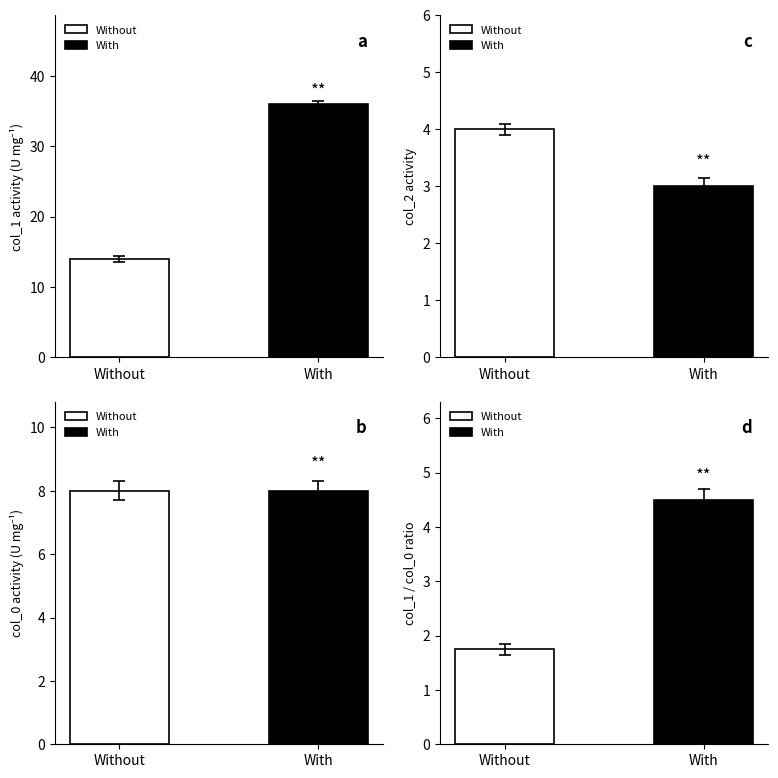

Is it true that col_0 equals 8 at 4?

True